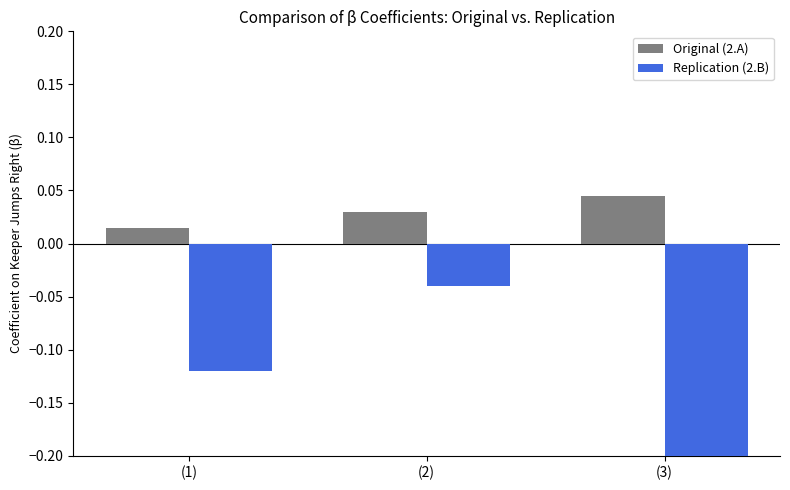

What is the sum of all Replication (2.B) values?

-0.4